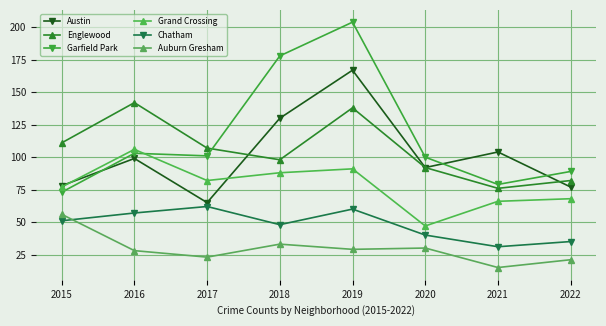

True or false: Auburn Gresham and Grand Crossing cross at least once.

False